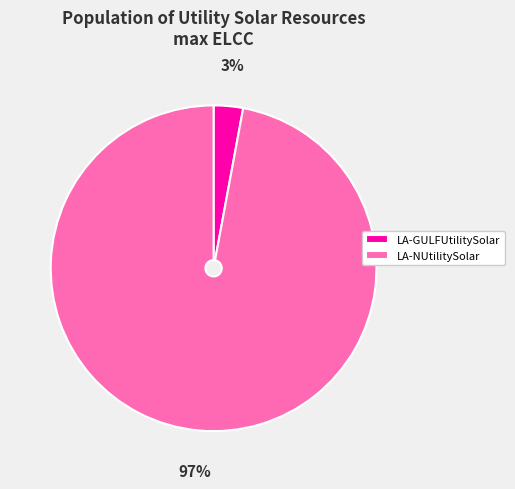

The LA-GULFUtilitySolar slice represents 3% of the pie. True or false?

True